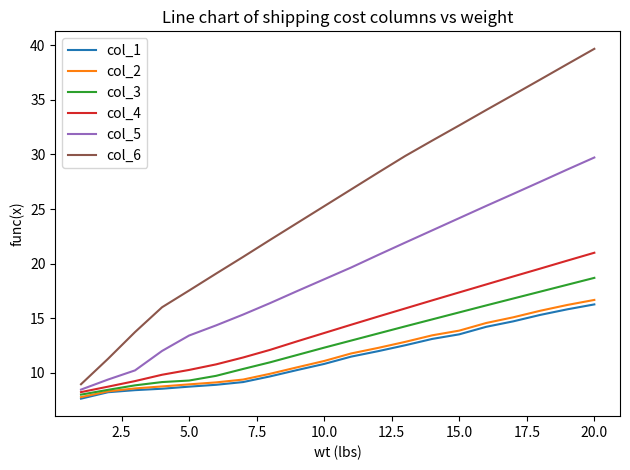

Which series has the largest range (max minus min)?

col_6